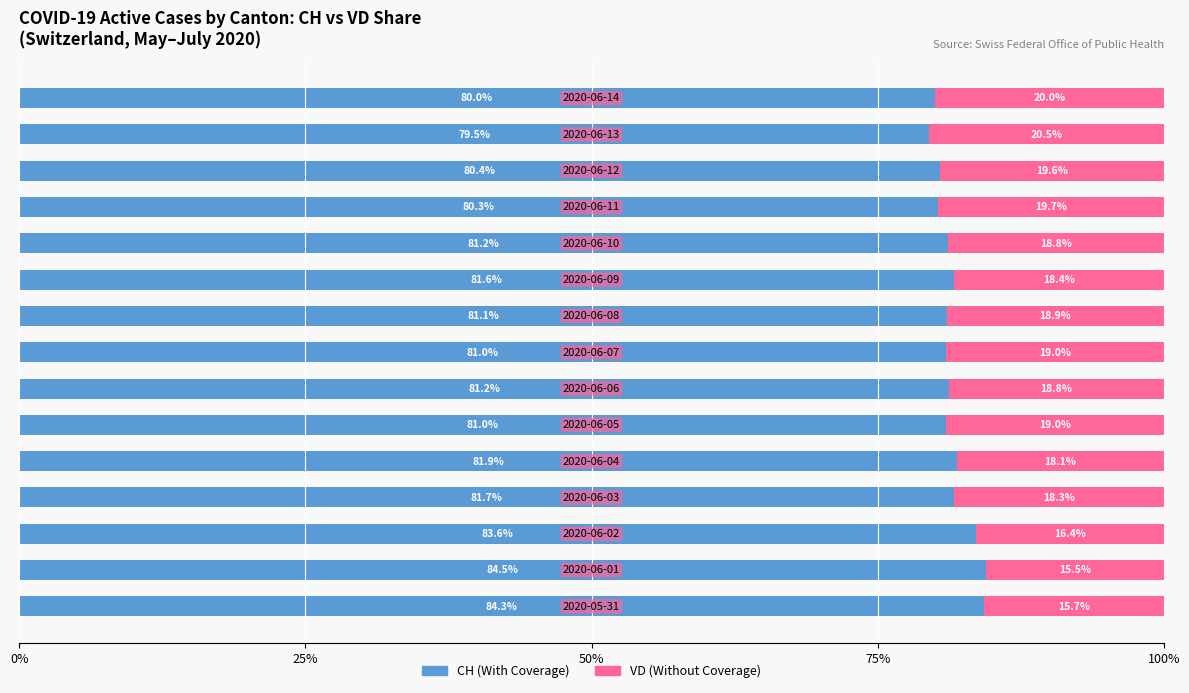

Count the number of categories in the chart.

15